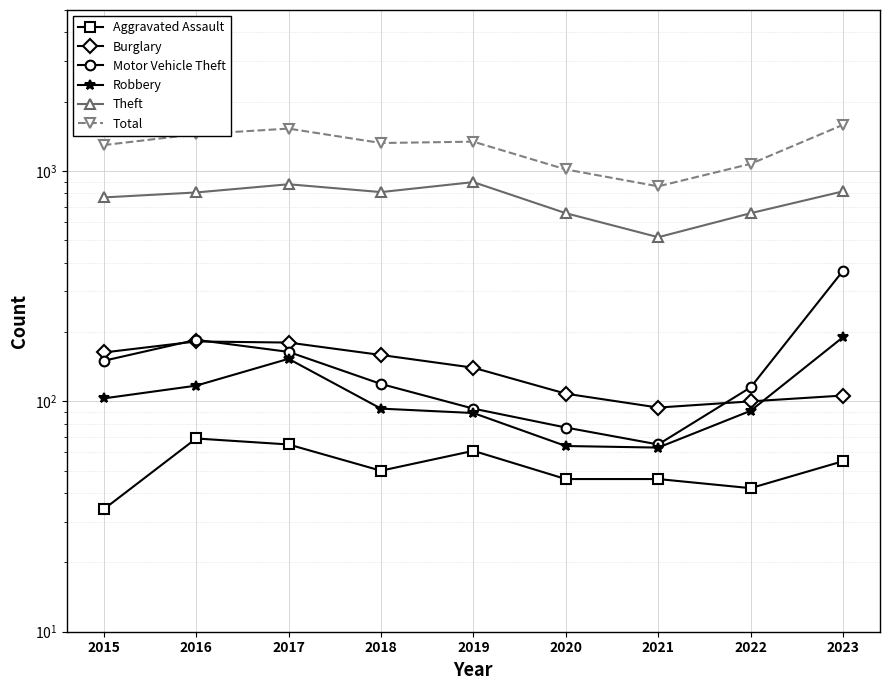

How many data points in Motor Vehicle Theft are above 119?

4